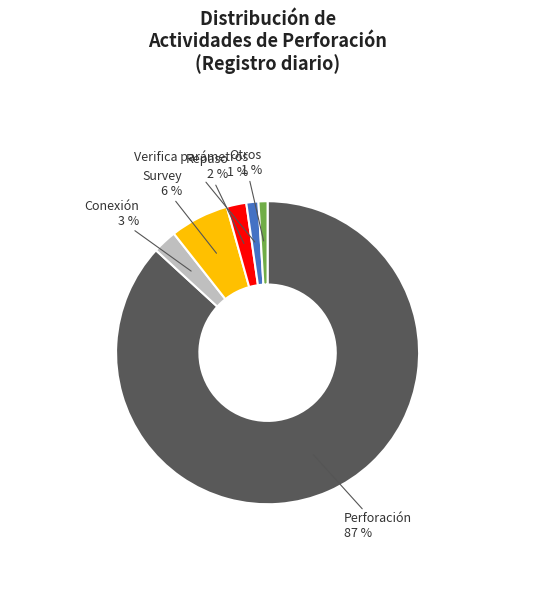

To the nearest percent, what is the difference between the largest and smallest slice percentages?

86%